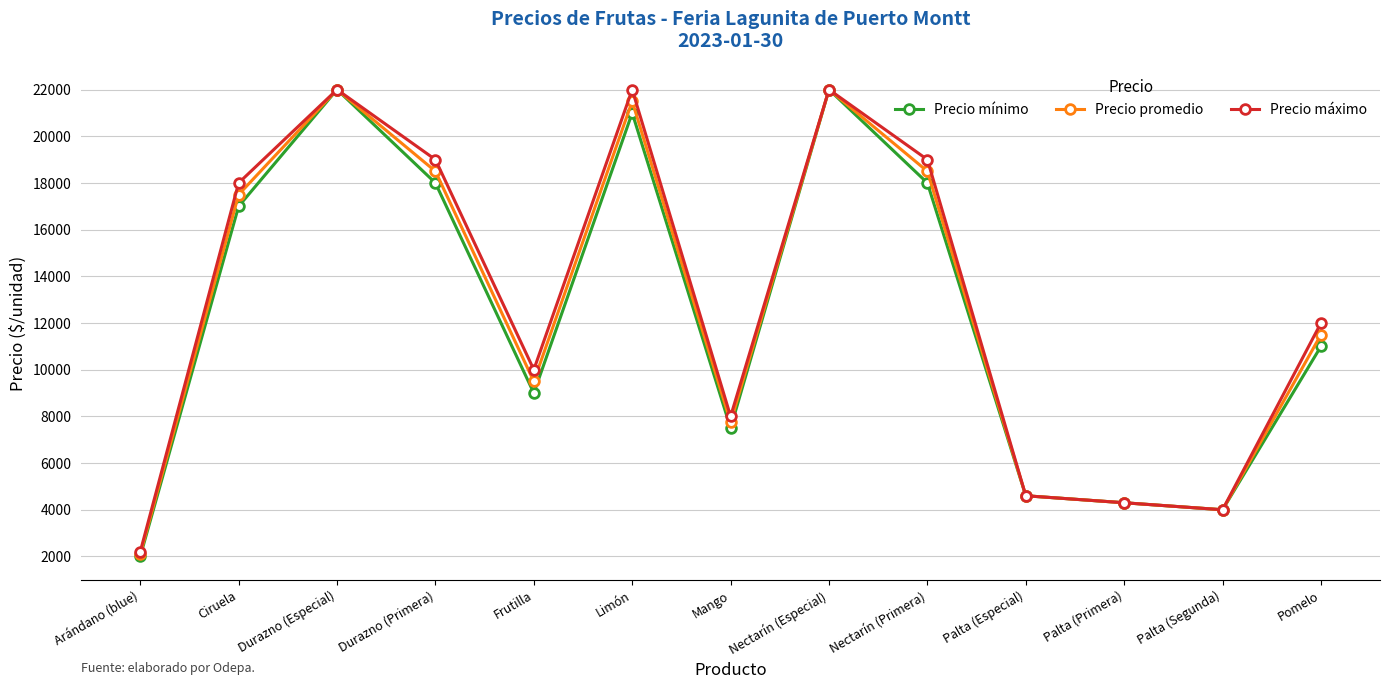

How many categories are shown in the chart?

13